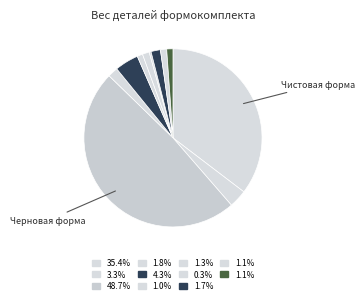

How many segments does this pie chart have?

11